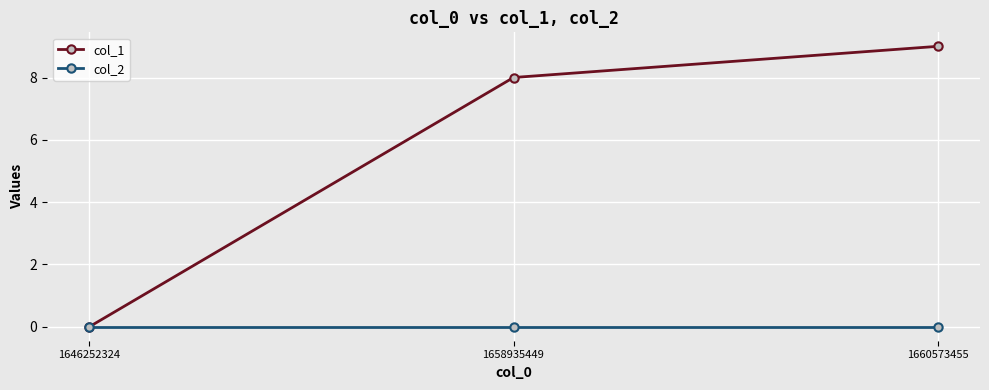

Rank the series by their average value, from highest to lowest.

col_1, col_2